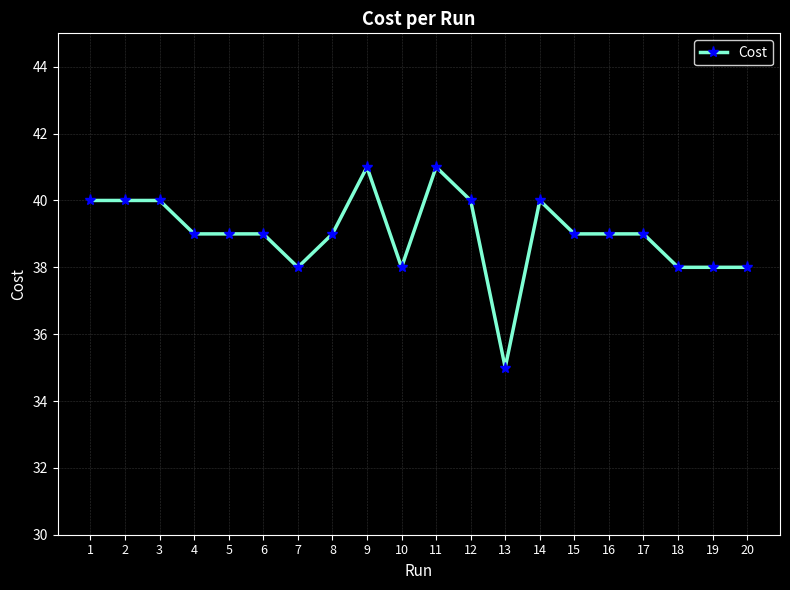

What is the value of the 5th point from the left?

39.0